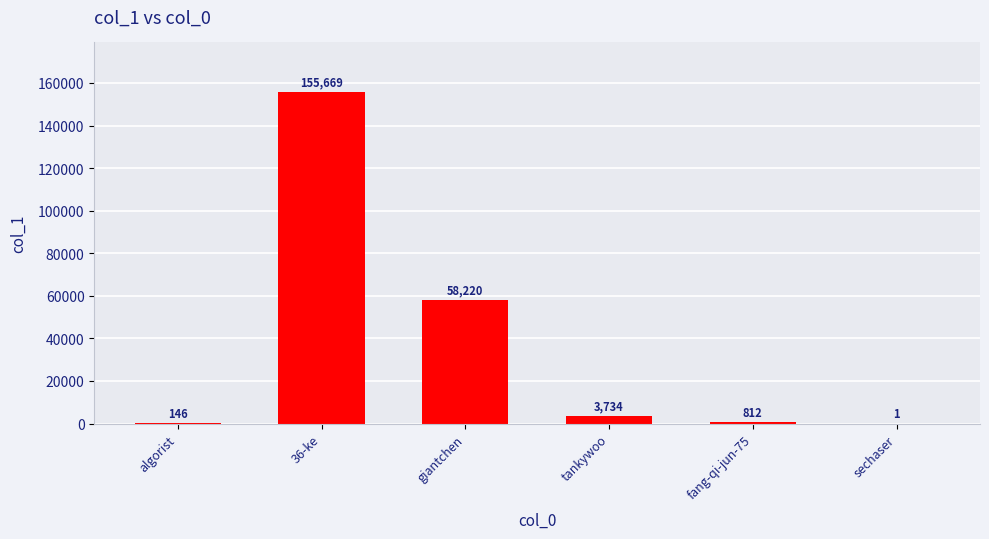

Is it true that the value at giantchen is 58220?

True